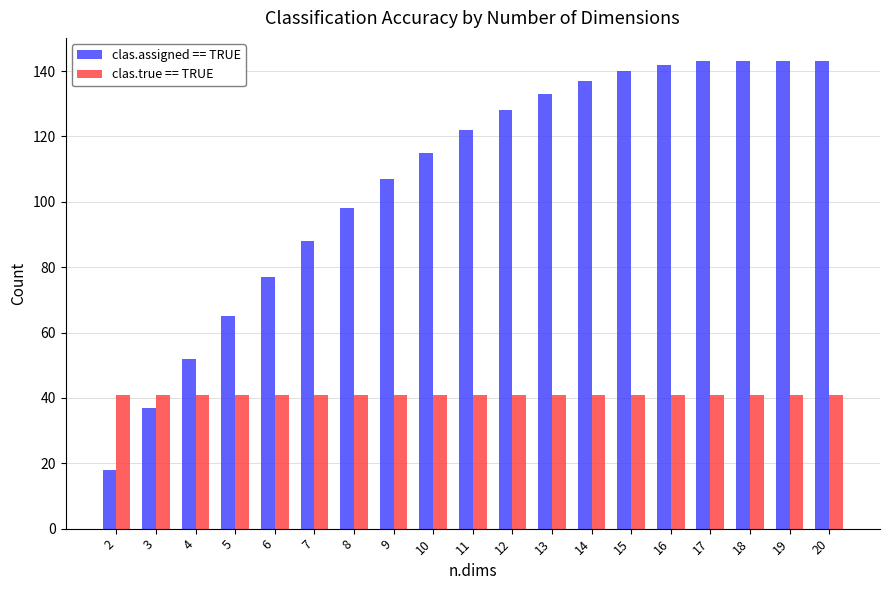

What is the value of the clas.assigned == TRUE bar at the 18th from the left?

143